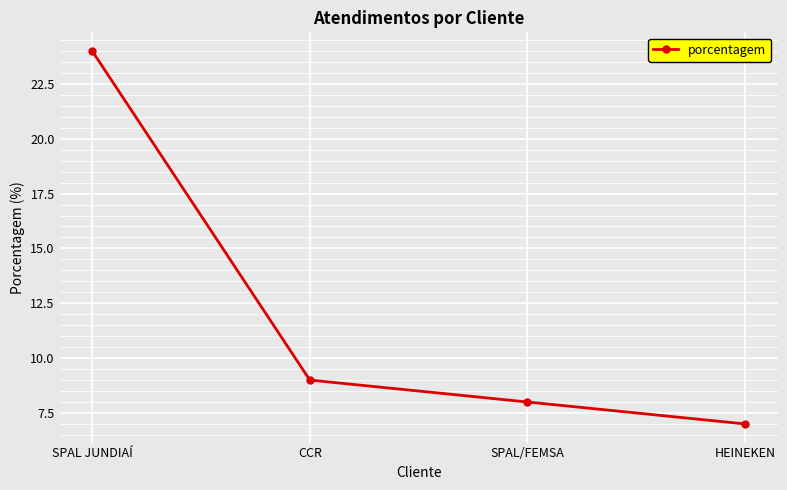

Between SPAL/FEMSA and HEINEKEN, which is larger?

SPAL/FEMSA